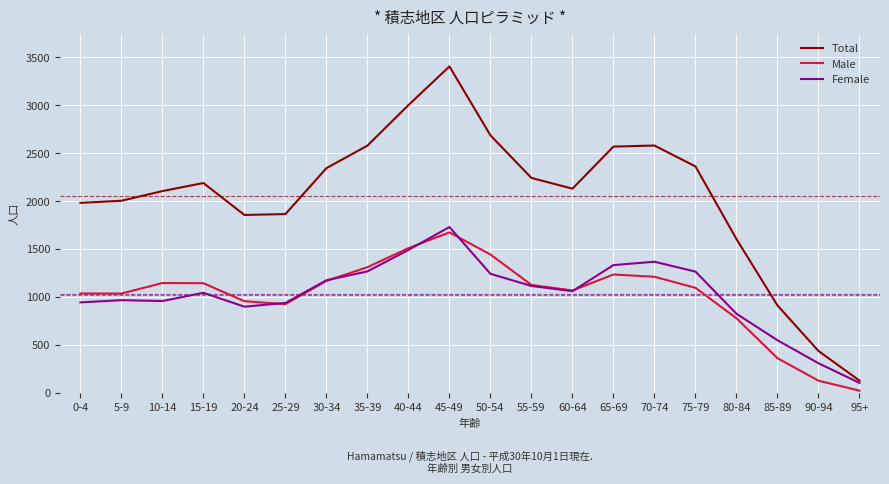

How many values in the Female series are below 1062?

10